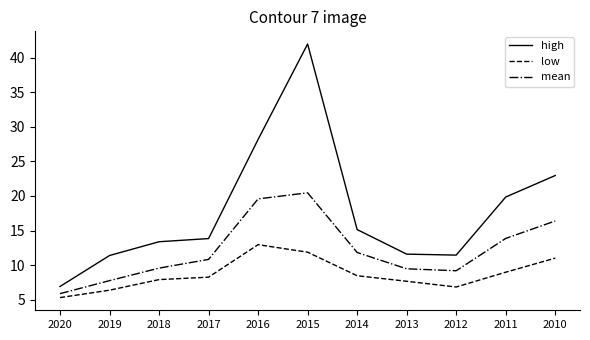

What is the minimum value for low?

5.3